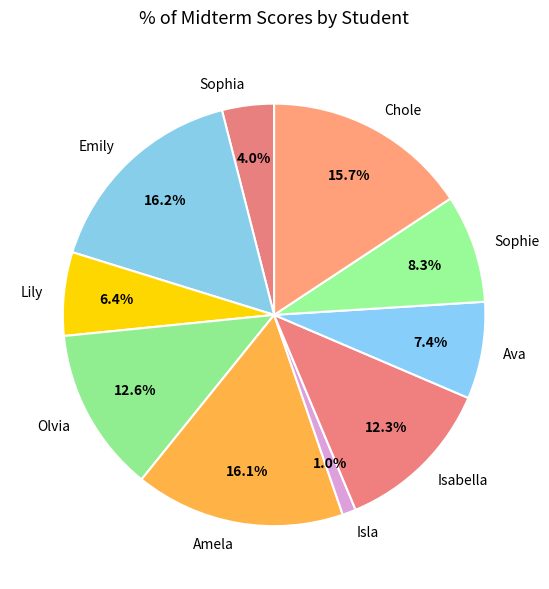

To the nearest percent, what is the combined percentage of Sophie and Olvia?

21%